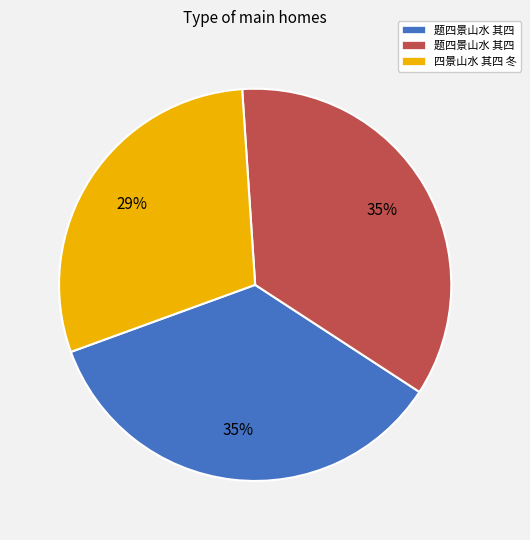

Is there a majority slice in this chart?

No